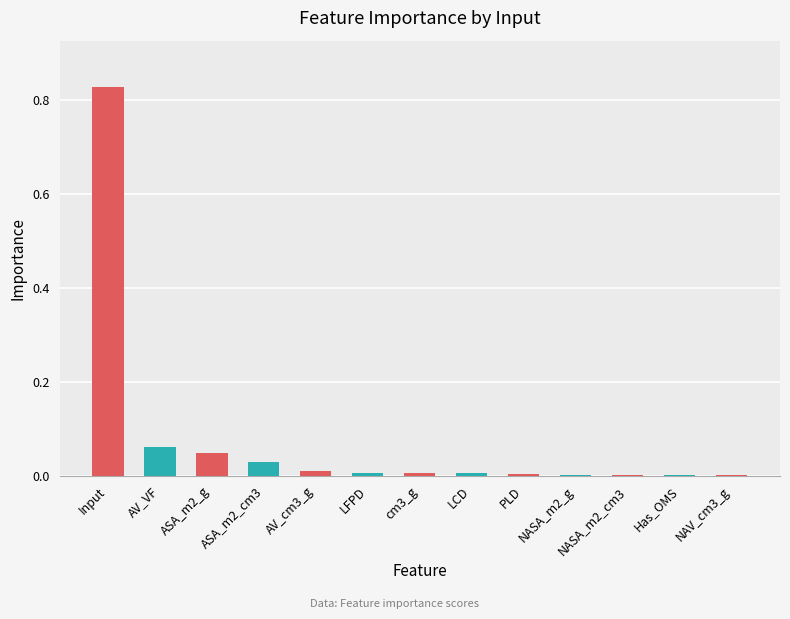

The value at ASA_m2_g is 0.1. True or false?

False